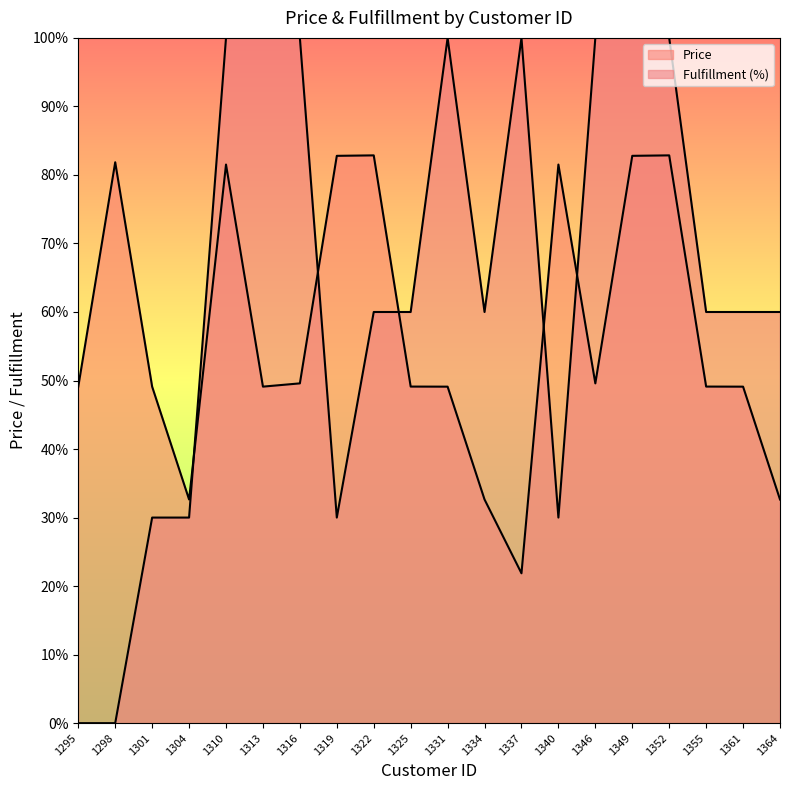

What is the highest value of the Price series?

207.1